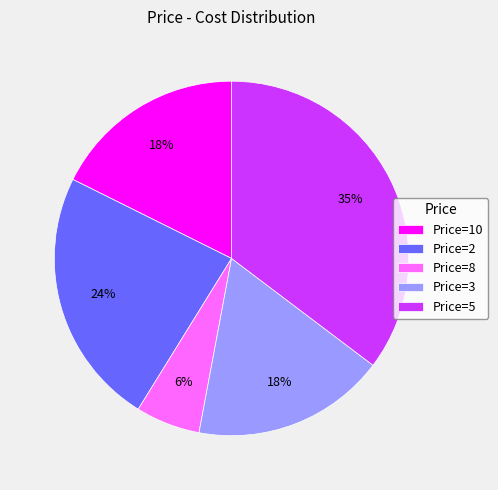

Is it true that Price=10 is 18% of the pie?

True